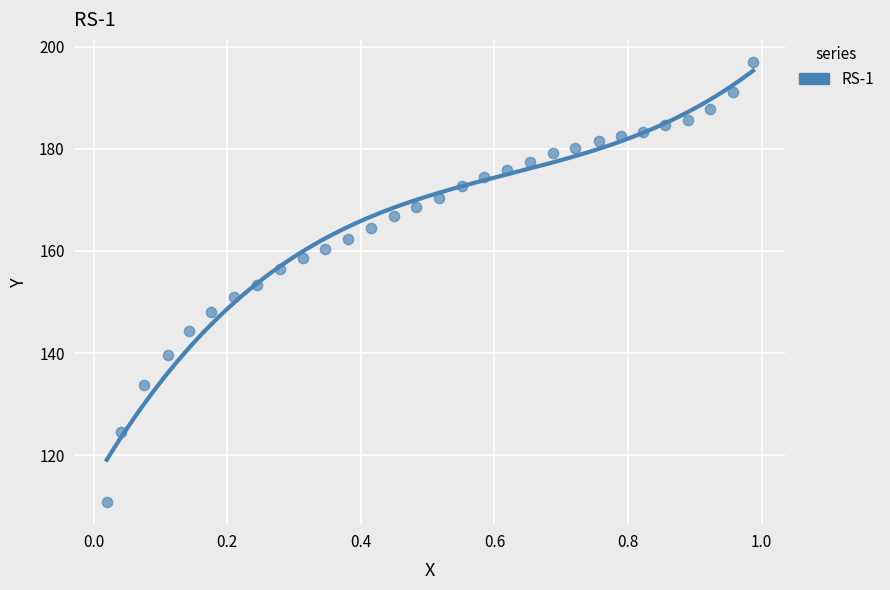

What is the range of Y values (max minus min)?

86.1